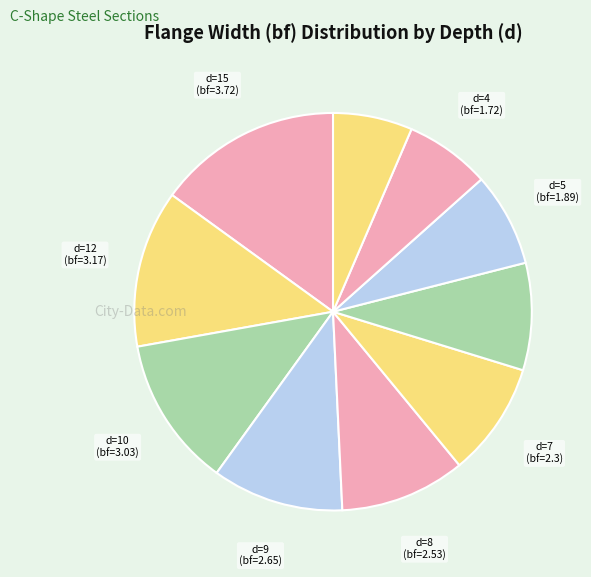

Does any single category account for the majority?

No